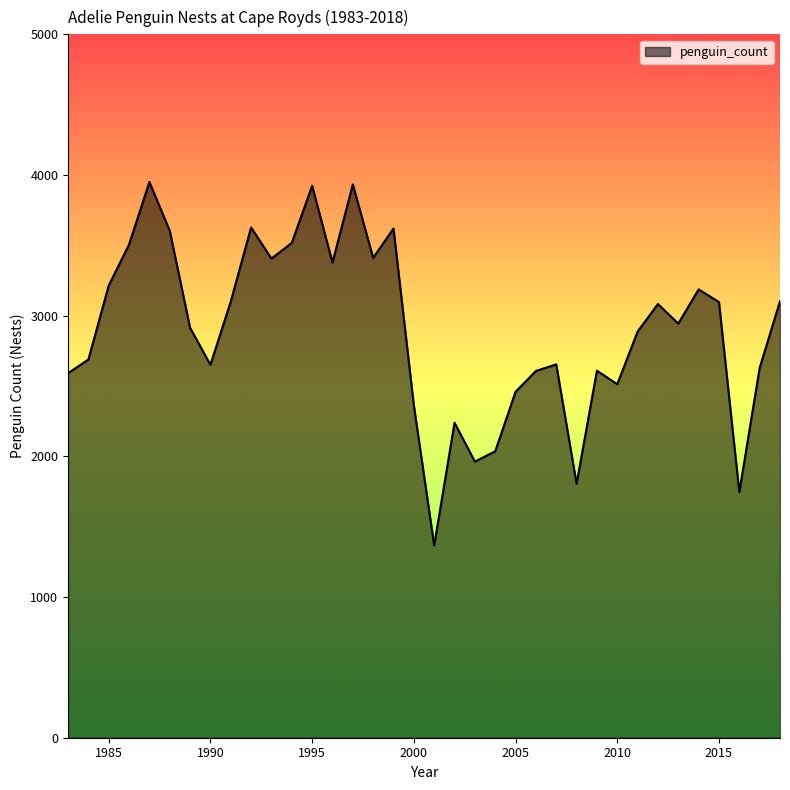

What is the difference between the maximum and minimum values?

2583.5